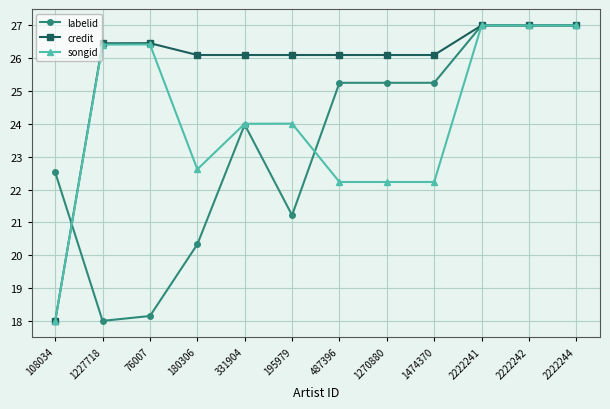

What is the sum of all labelid values?

281.0